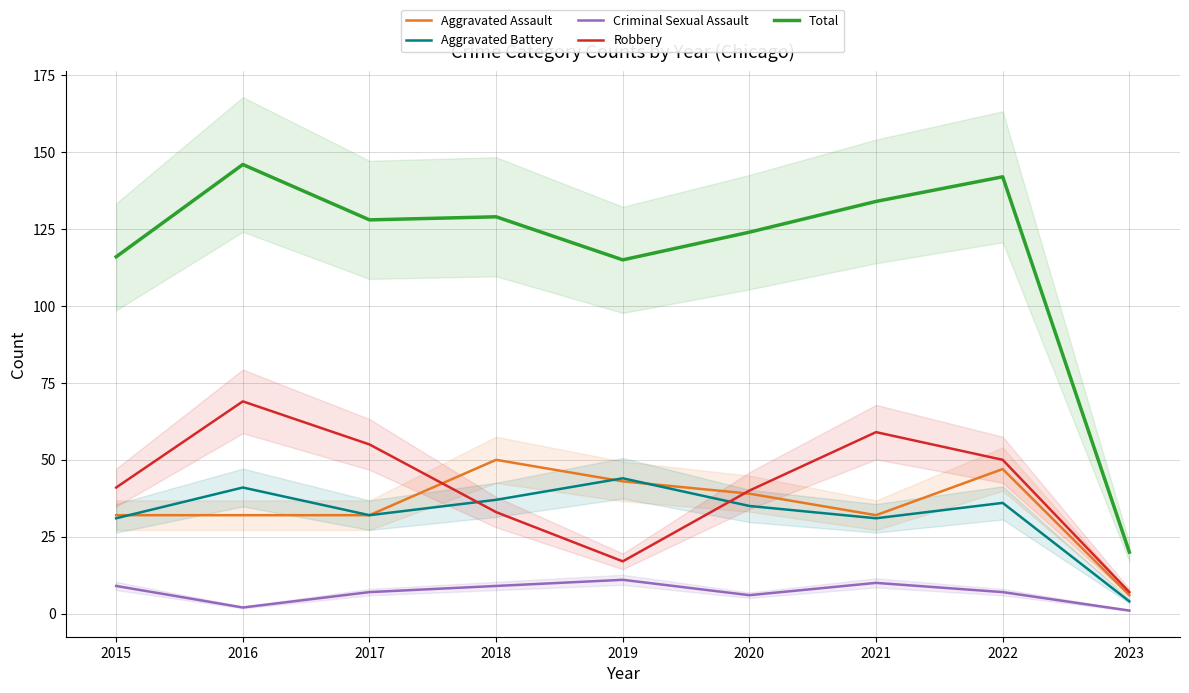

Which series has the widest spread of values?

Total